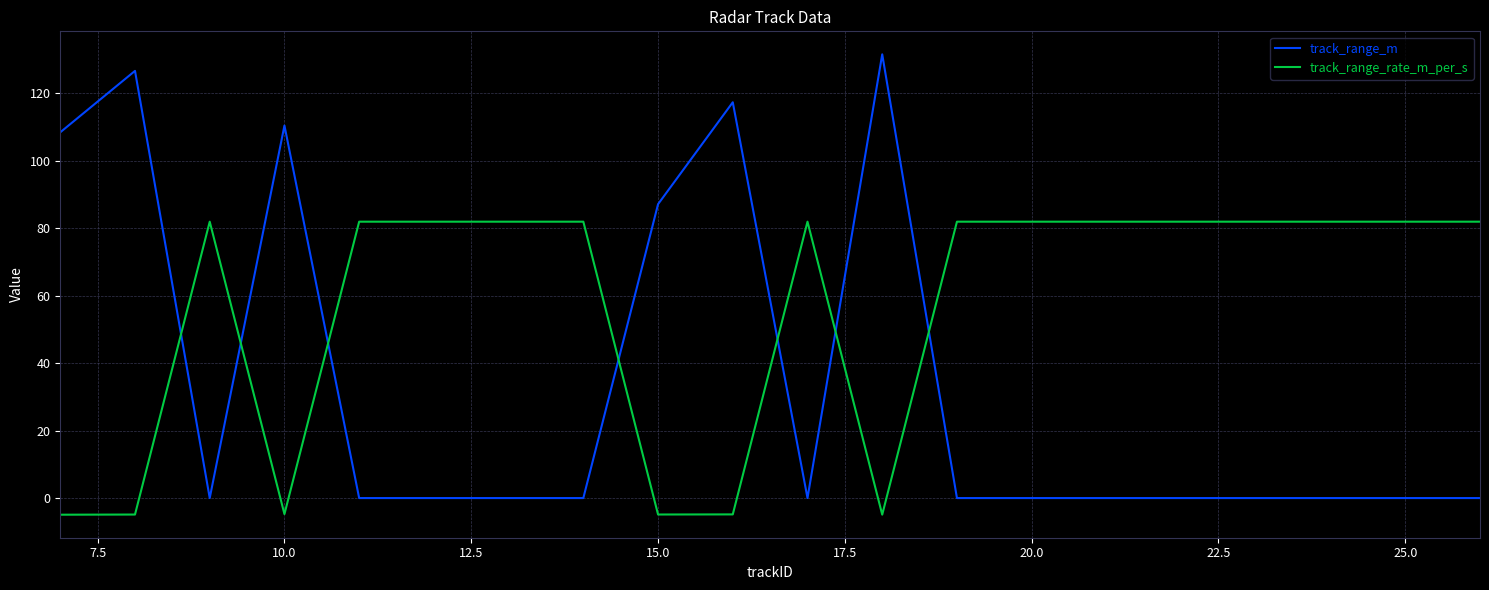

Rank the series by their maximum value, from lowest to highest.

track_range_rate_m_per_s, track_range_m